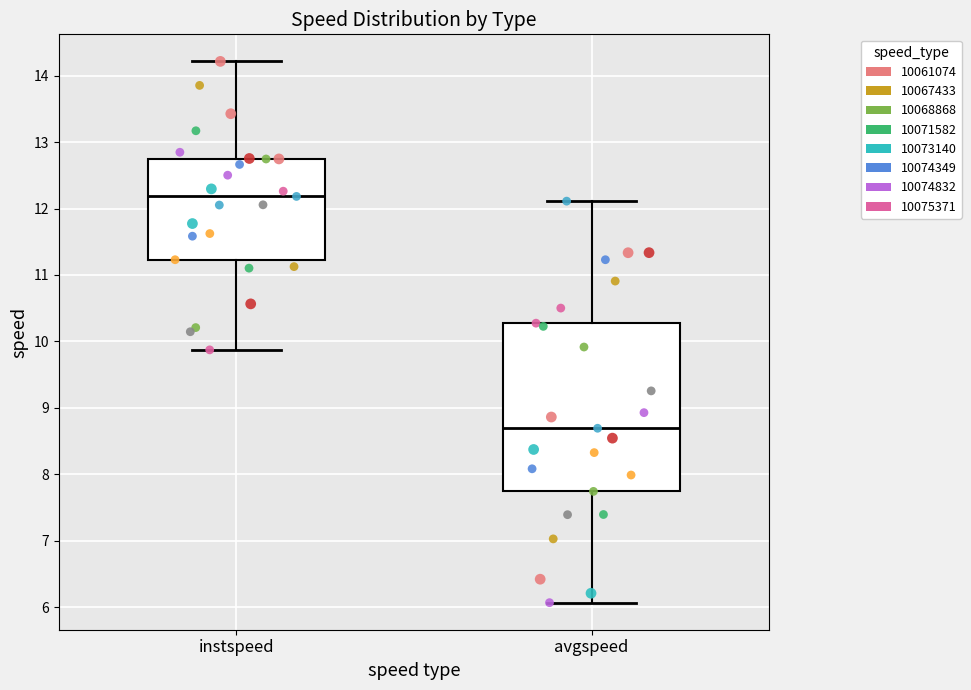

Where does the upper whisker of the box for instspeed end on the y-axis? The values are not printed on the chart, so give them approximately, as read against the axis.

14.2